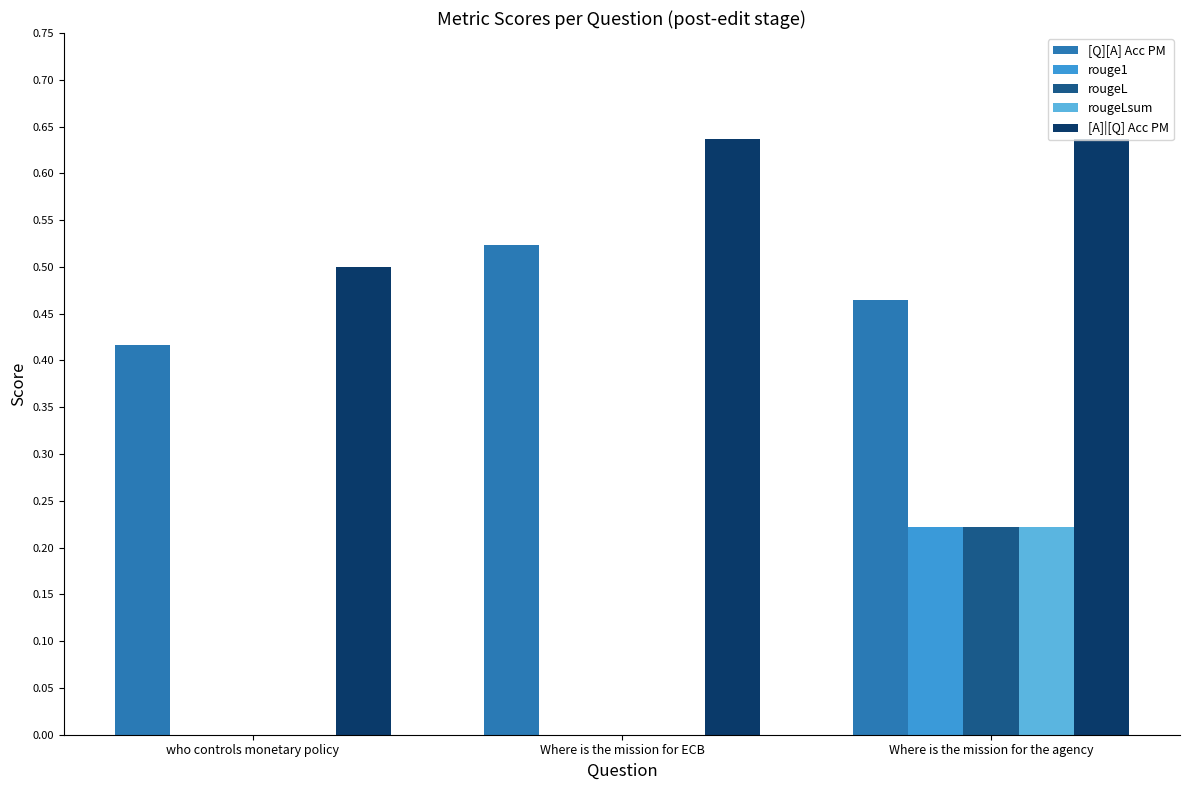

Between who controls monetary policy and Where is the mission for ECB, which series saw the biggest shift?

[A]|[Q] Acc PM